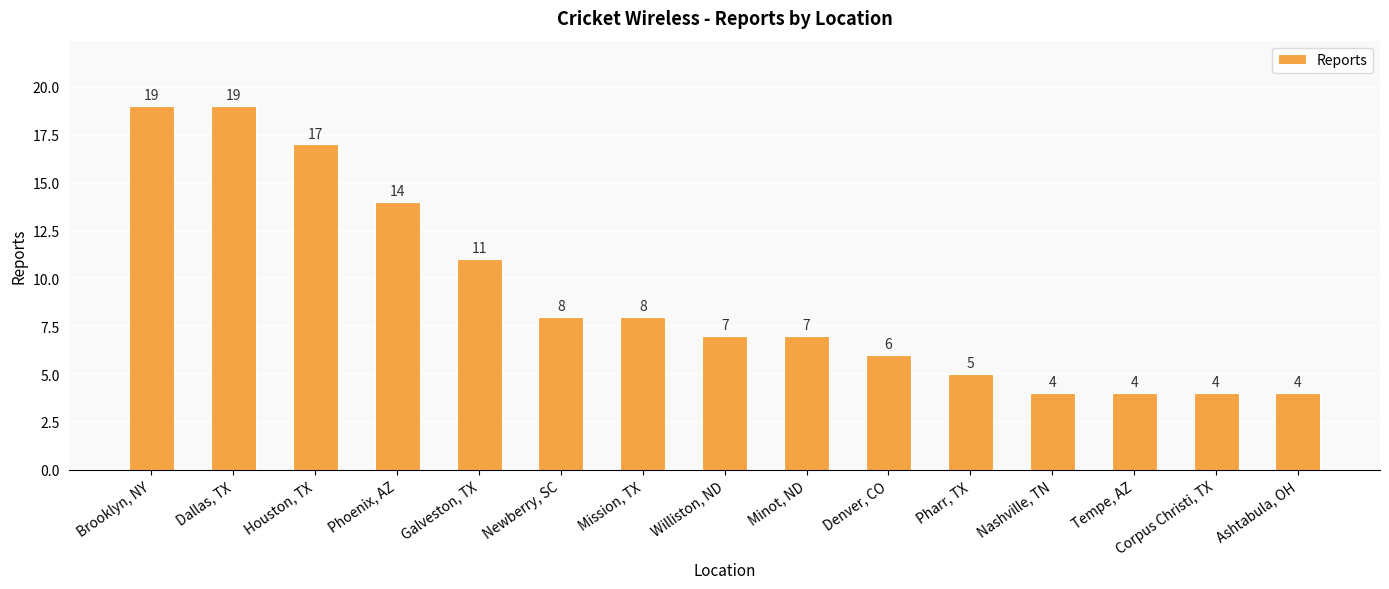

True or false: the data shows 10 at Dallas, TX.

False